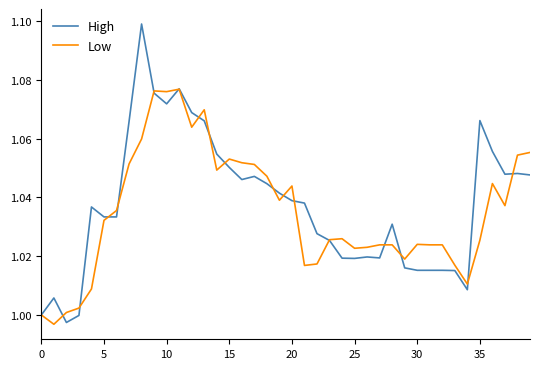

Which series has the widest spread of values?

High